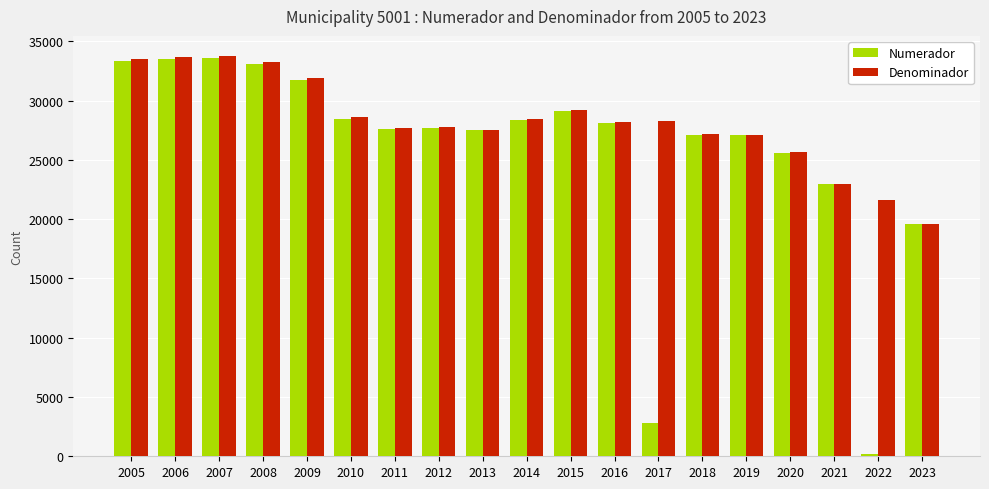

What are all the series names shown in the legend?

Numerador, Denominador